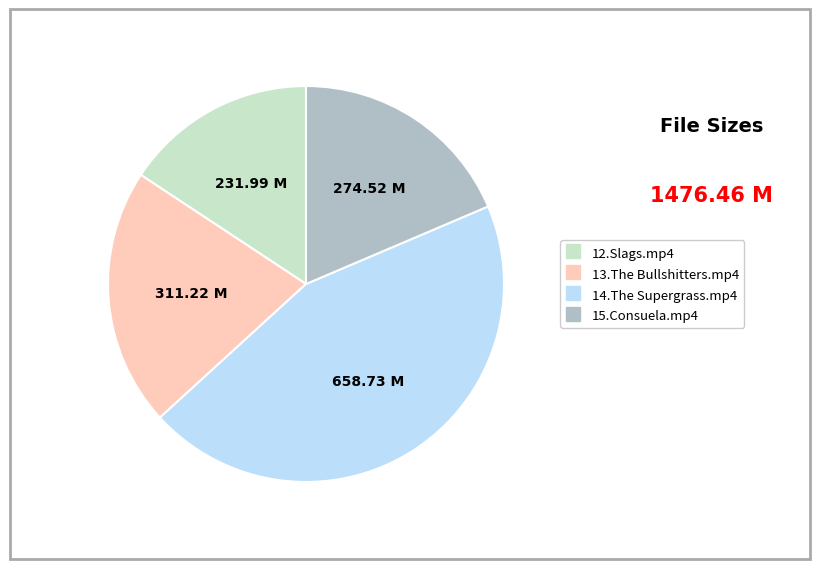

Rank the categories by value from lowest to highest.

12.Slags.mp4, 15.Consuela.mp4, 13.The Bullshitters.mp4, 14.The Supergrass.mp4